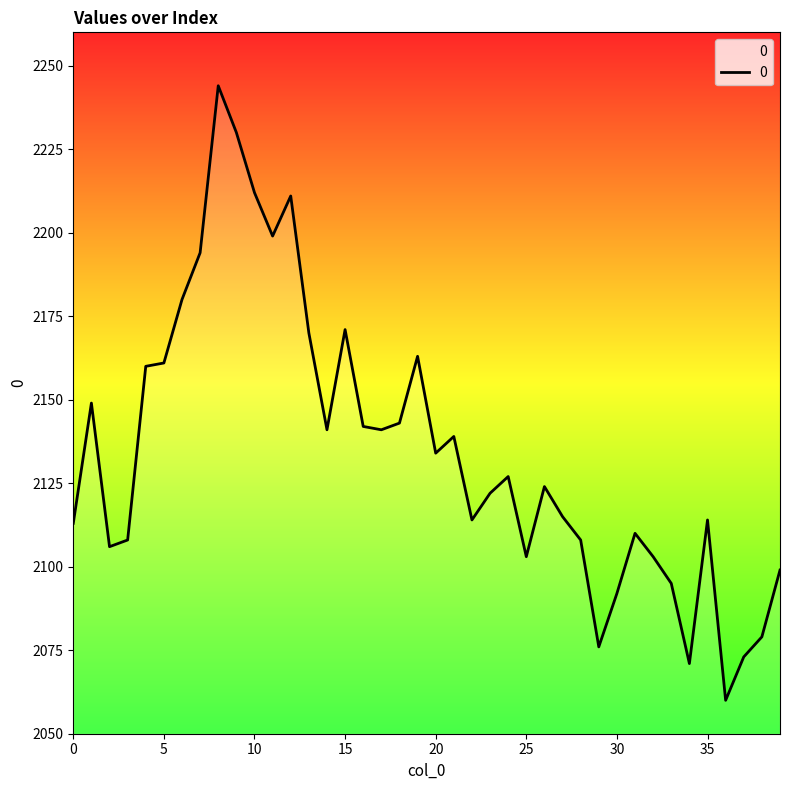

What is the difference between the maximum and minimum values?

184